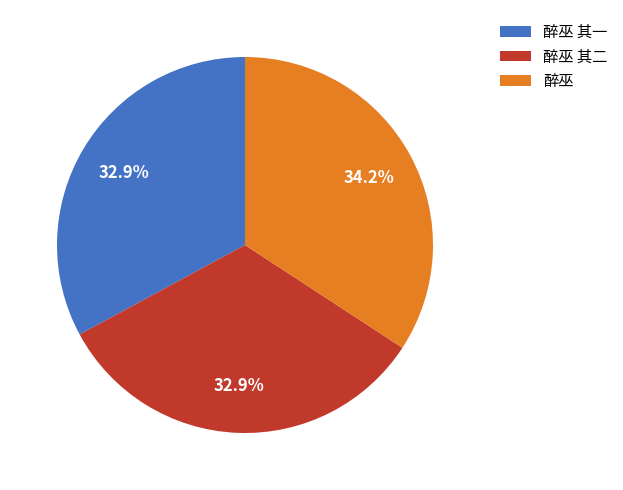

Is there any slice that represents more than half of the pie?

No